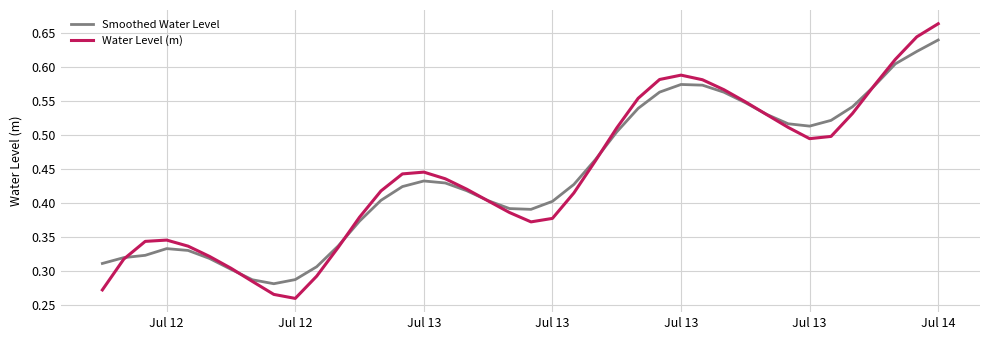

Rank the series by their maximum value, from lowest to highest.

Smoothed Water Level, Water Level (m)